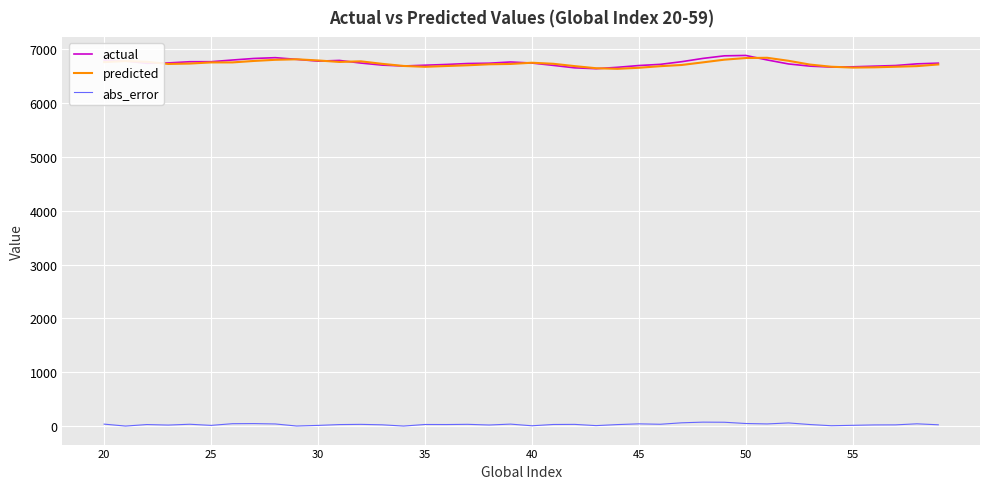

True or false: actual and abs_error intersect in this chart.

False